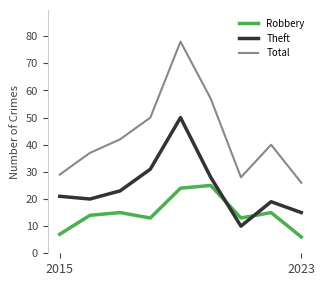

How many lines are shown in the chart?

3